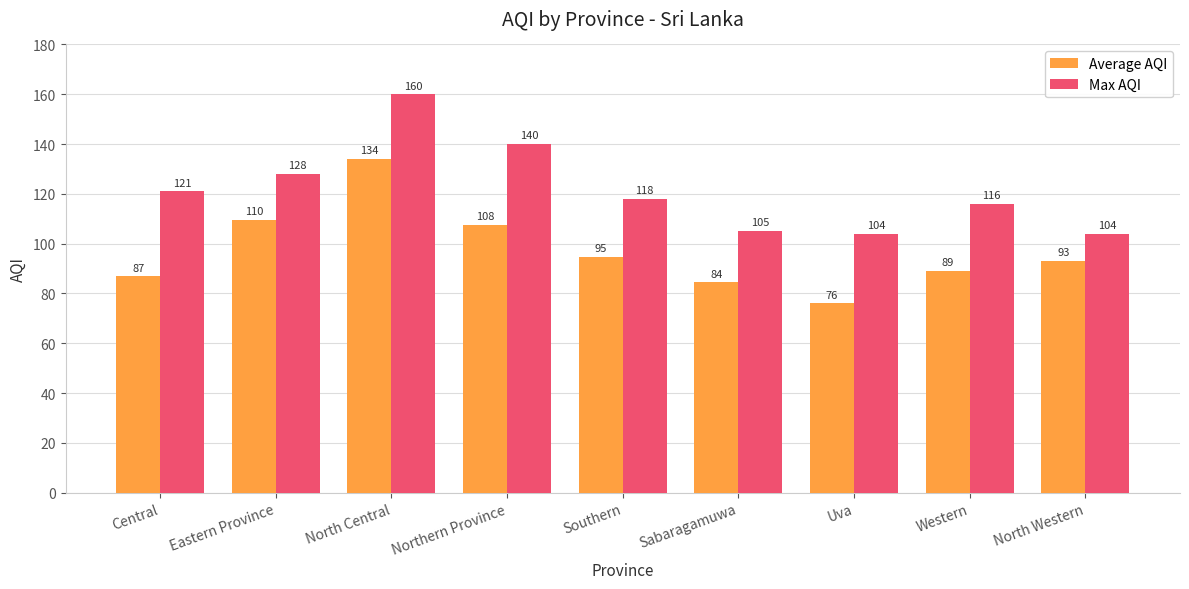

List the series in order of their overall mean, lowest first.

Average AQI, Max AQI